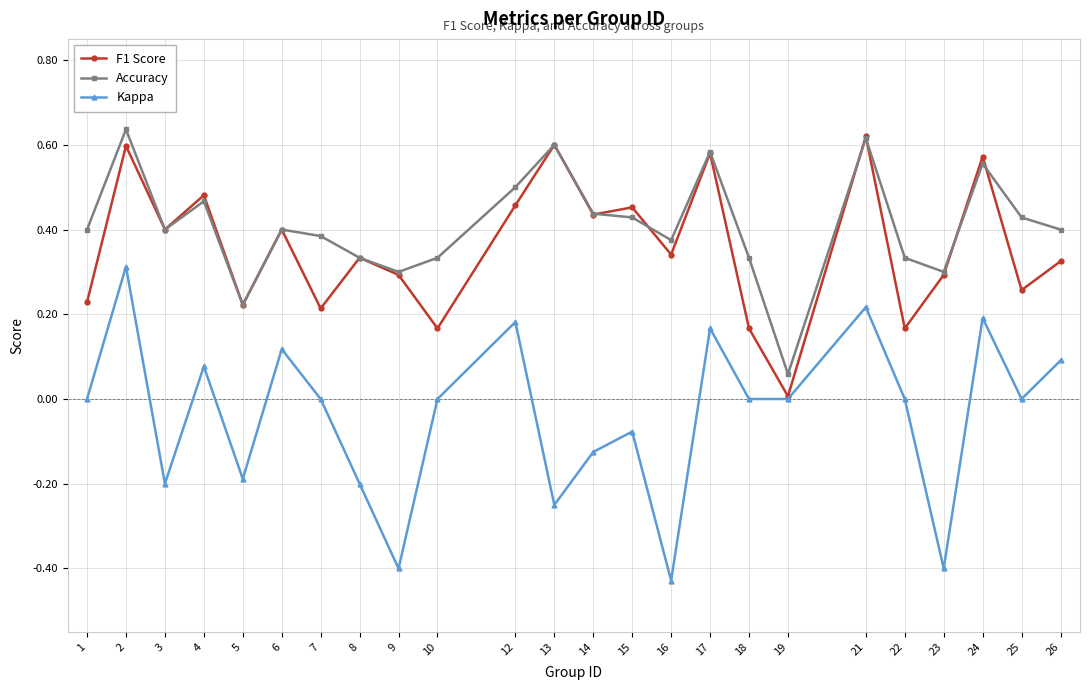

Where is the first local maximum for Kappa?

2